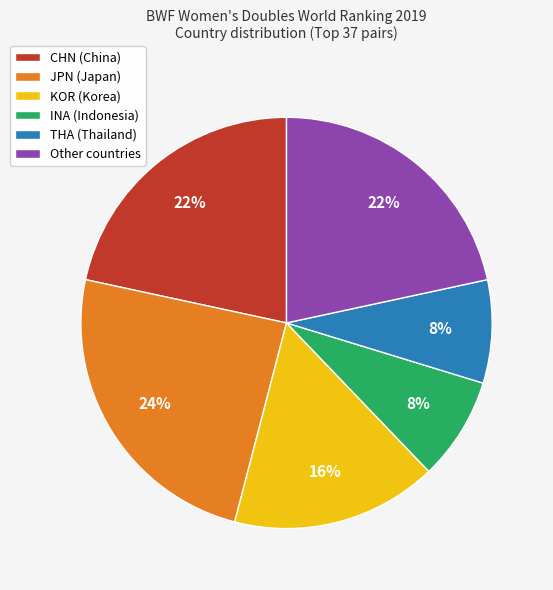

To the nearest percent, what percentage of the pie is JPN?

24%